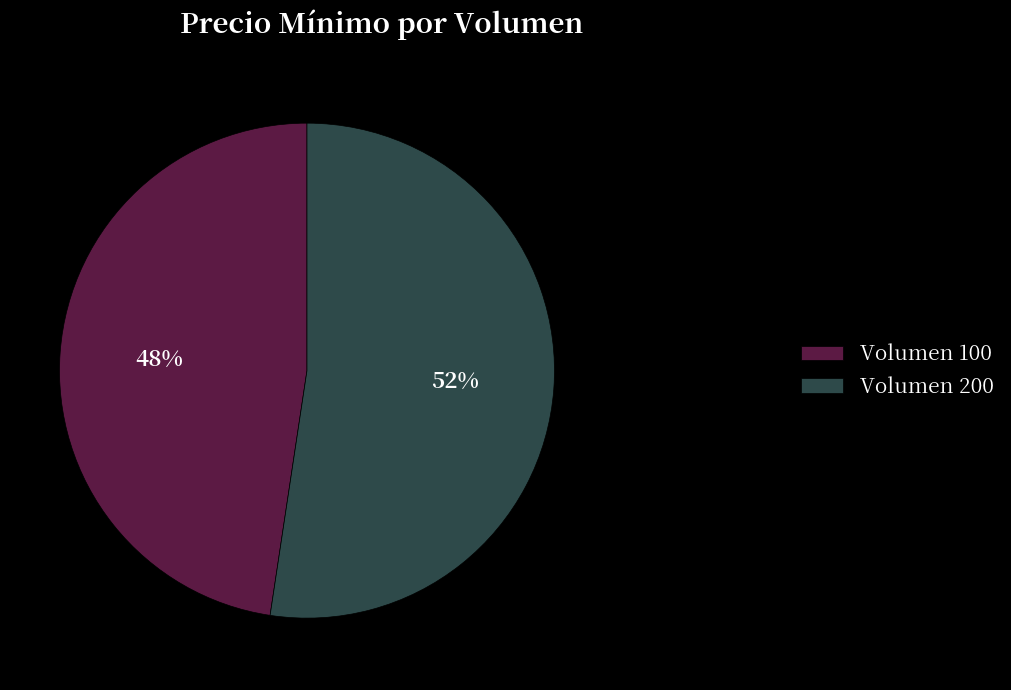

Count the number of slices in the pie.

2